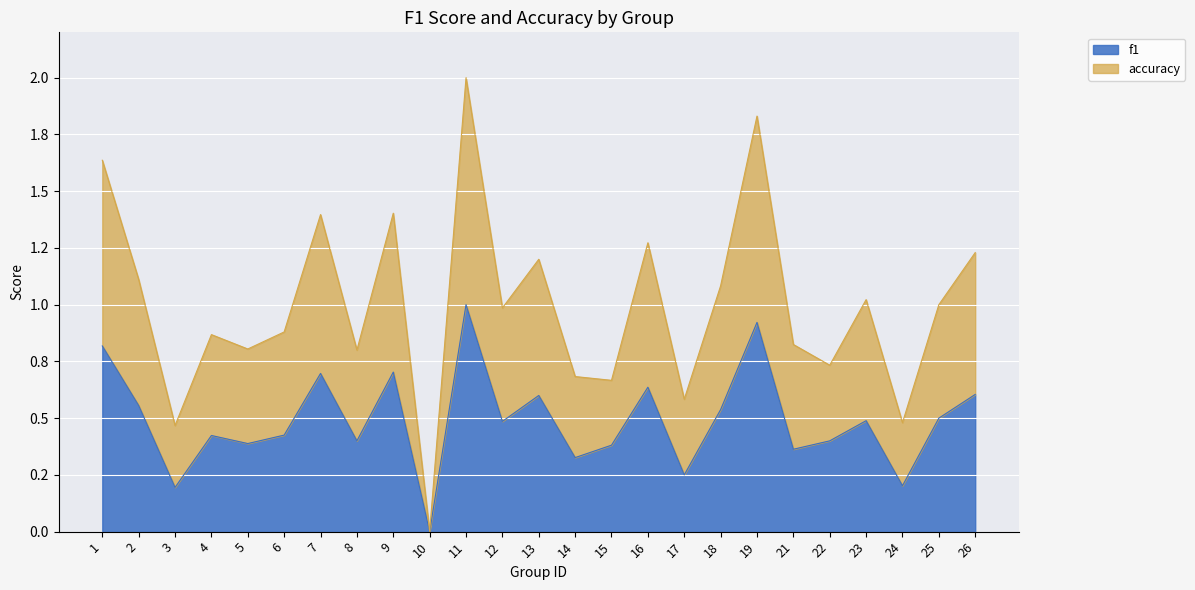

What are all the series names shown in the legend?

f1, accuracy